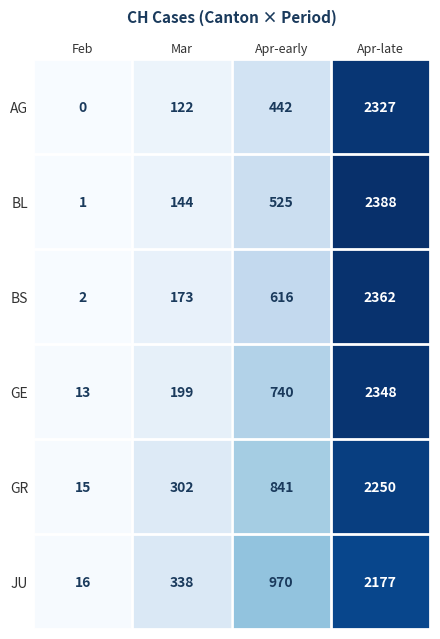

Which series has the largest total across all categories?

JU